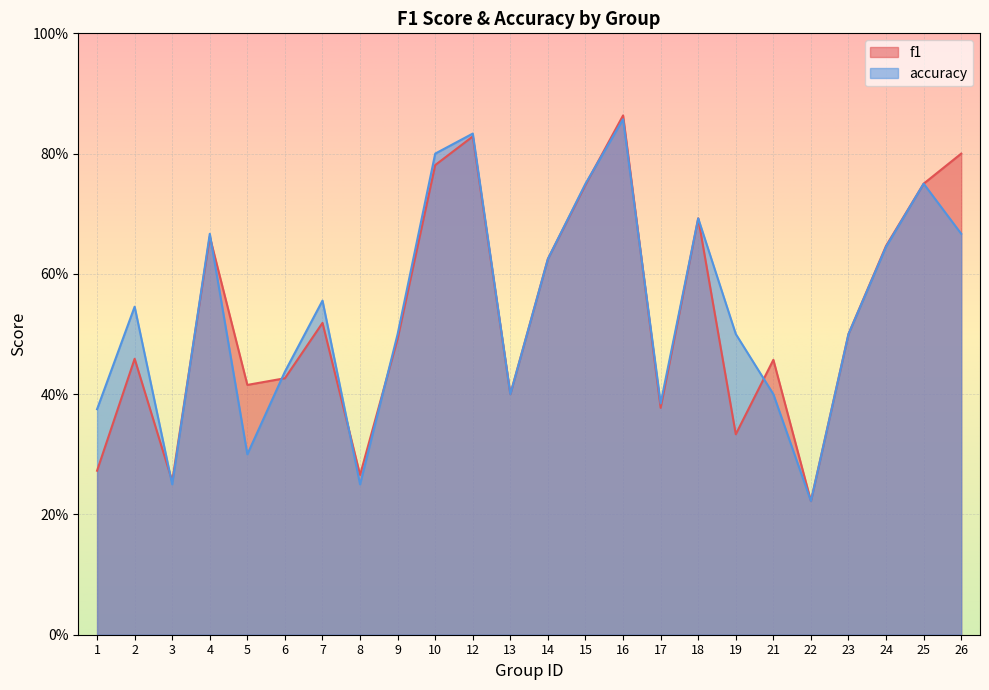

True or false: f1 has more than 1 interior local peaks.

True